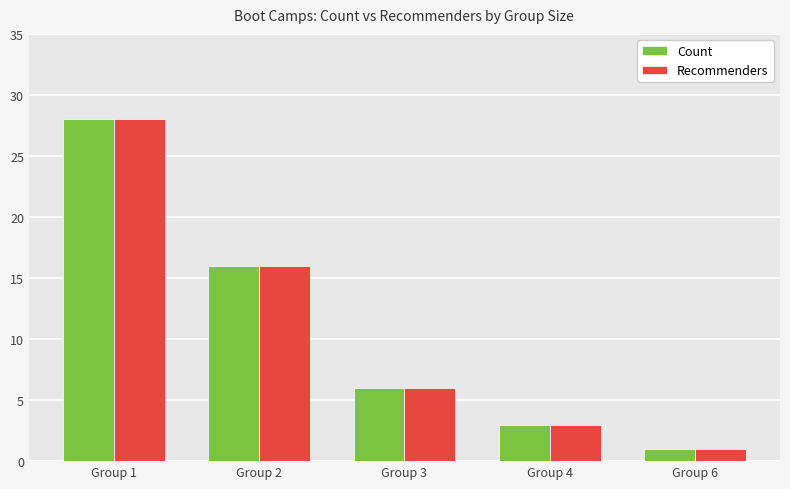

At which label is Recommenders closest to 14?

Group 2